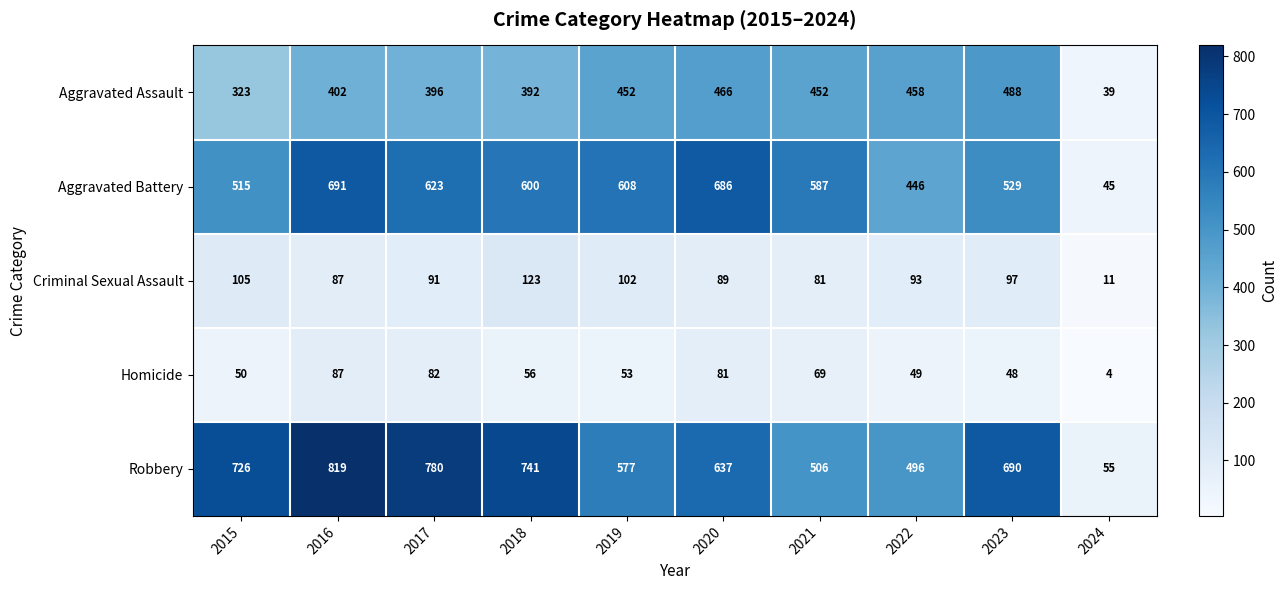

What is the spread (max minus min) of values at 2022?

447